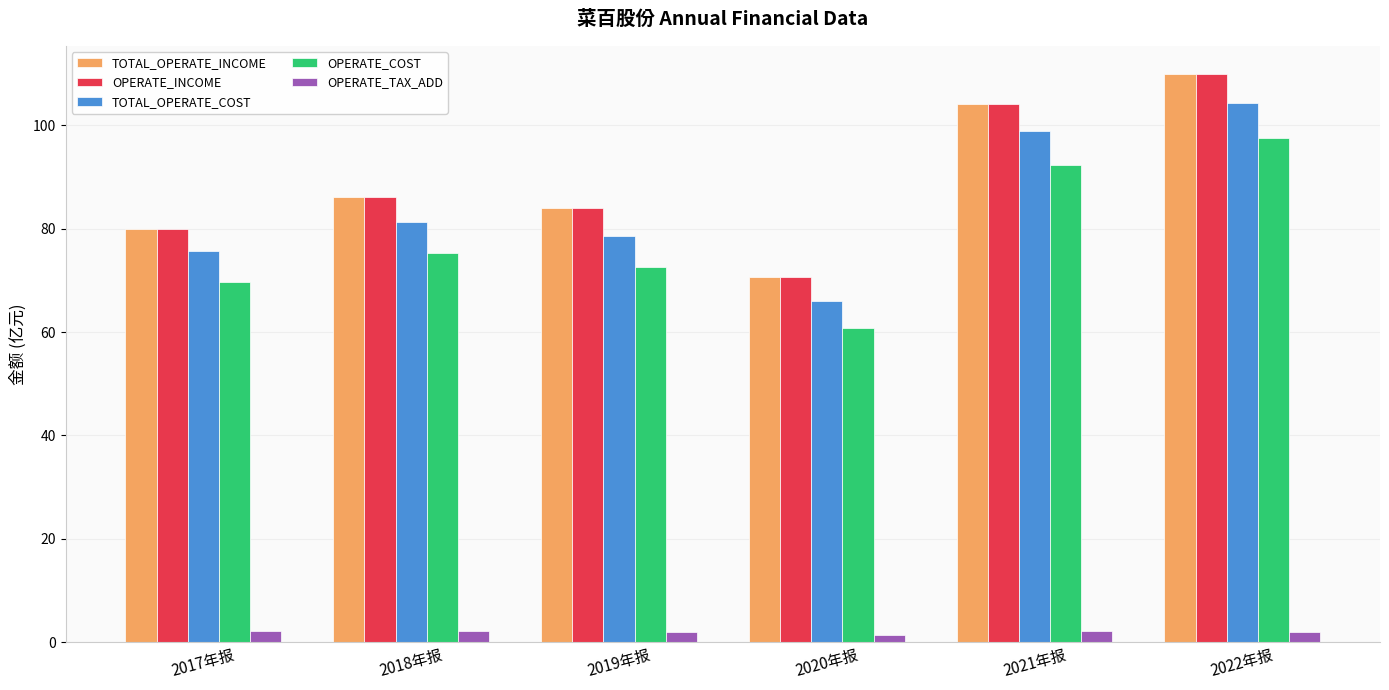

Rank the categories by OPERATE_COST value from lowest to highest.

2020年报, 2017年报, 2019年报, 2018年报, 2021年报, 2022年报